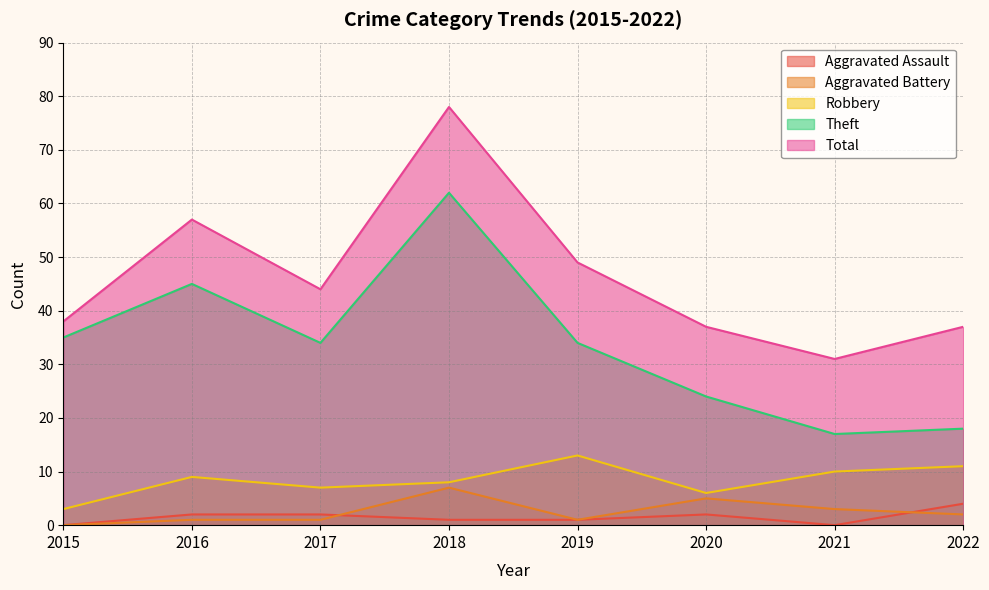

What is the value of the Theft point at the 2nd from the left?

45